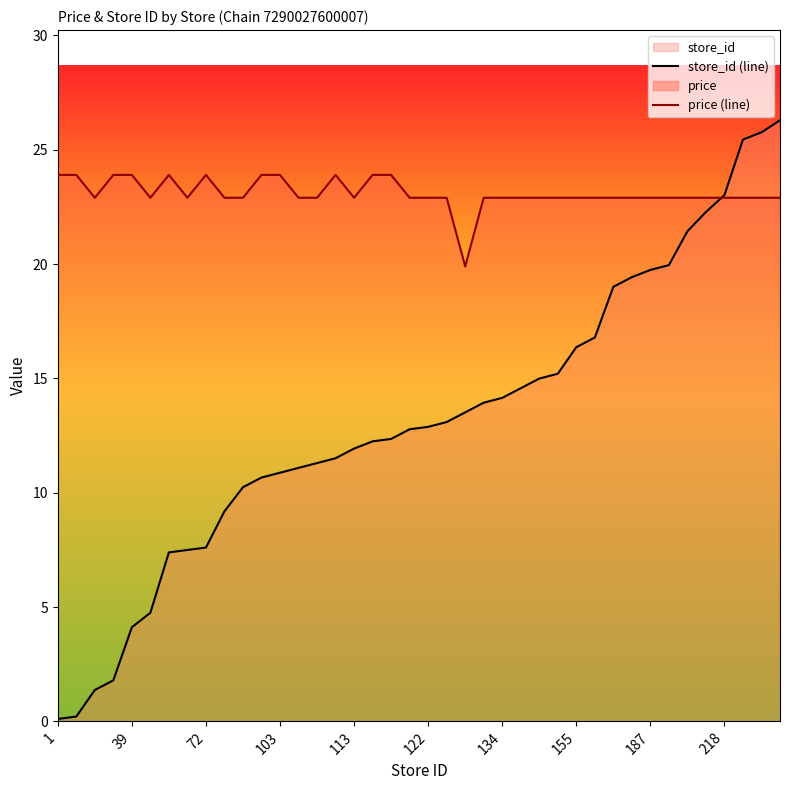

True or false: store_id (line) and price (line) intersect in this chart.

True